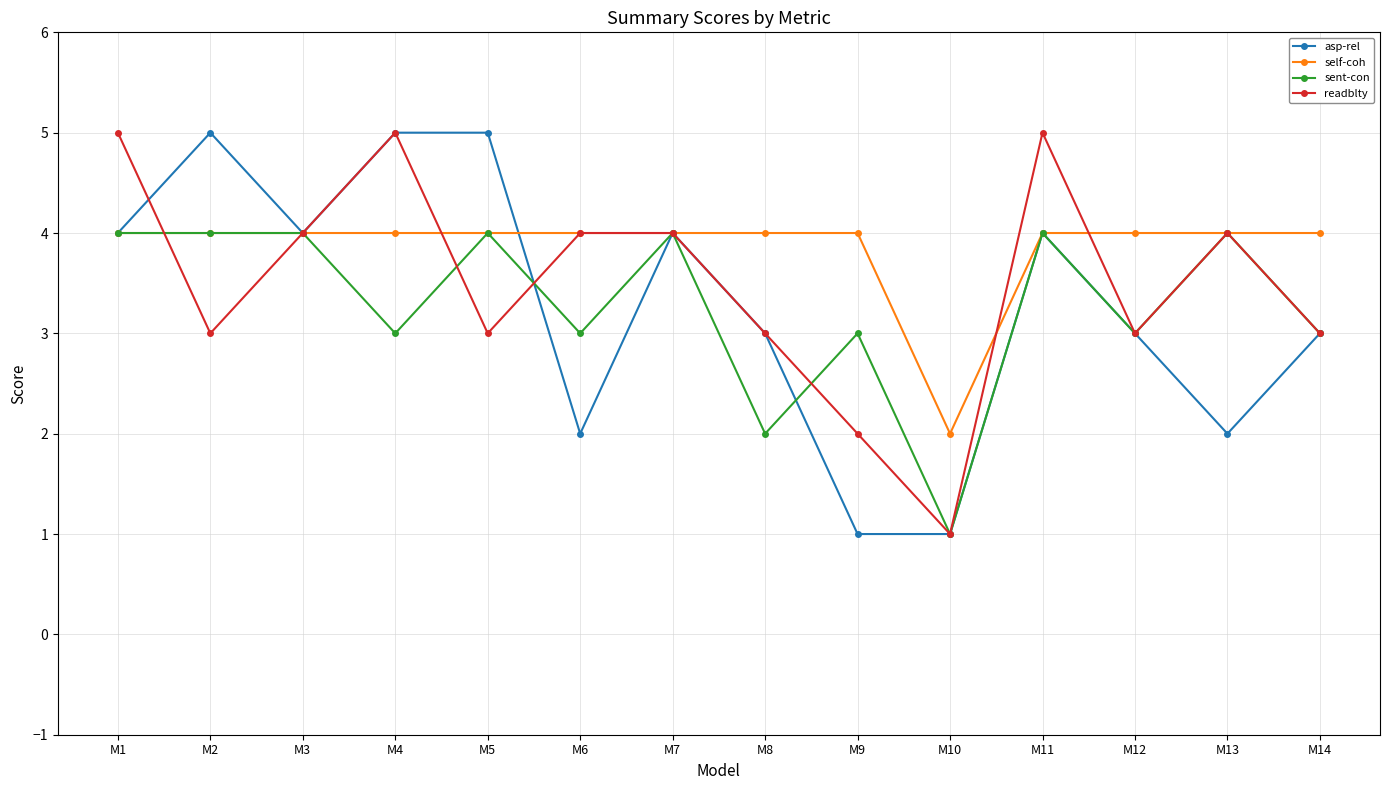

The value of readblty at M1 is 5. True or false?

True